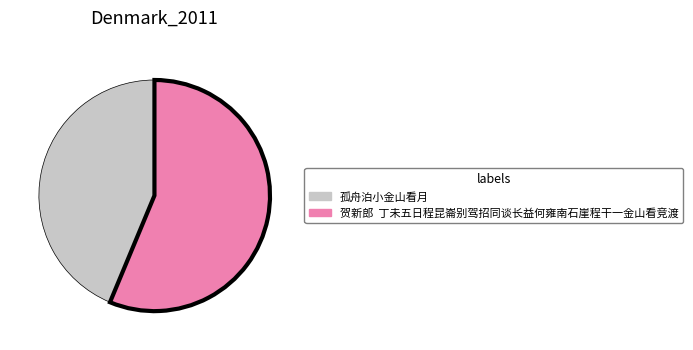

Is it true that 孤舟泊小金山看月 is 52% of the pie?

False